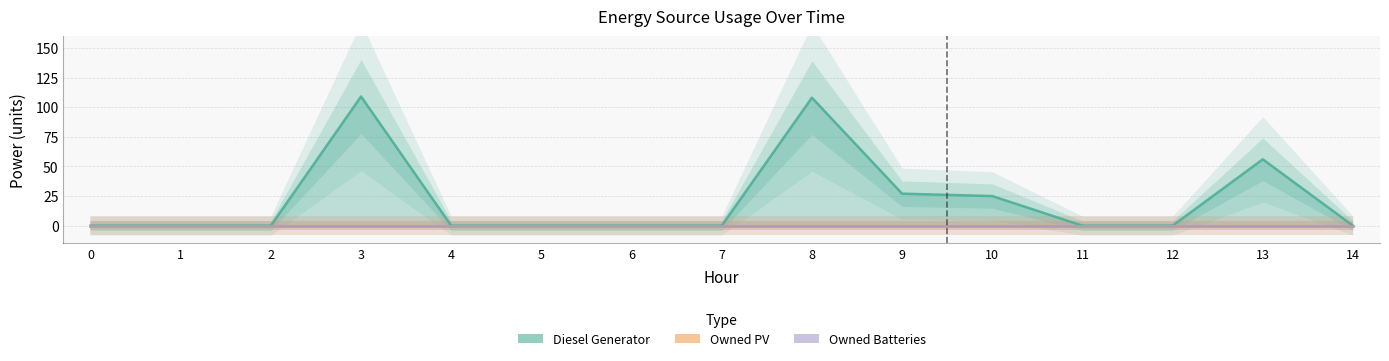

Does the chart display data point markers on the line(s)?

No